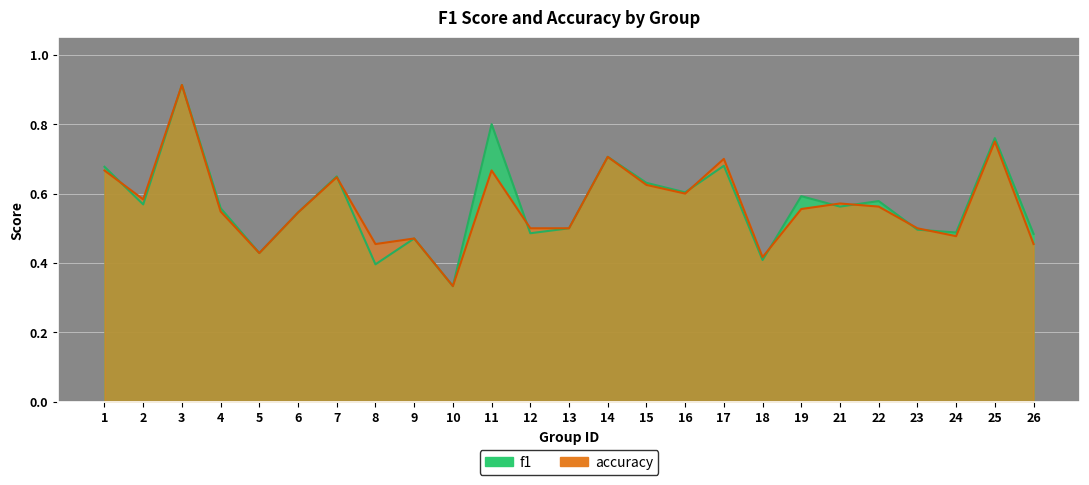

Which category has the lowest value in the f1 series?

10